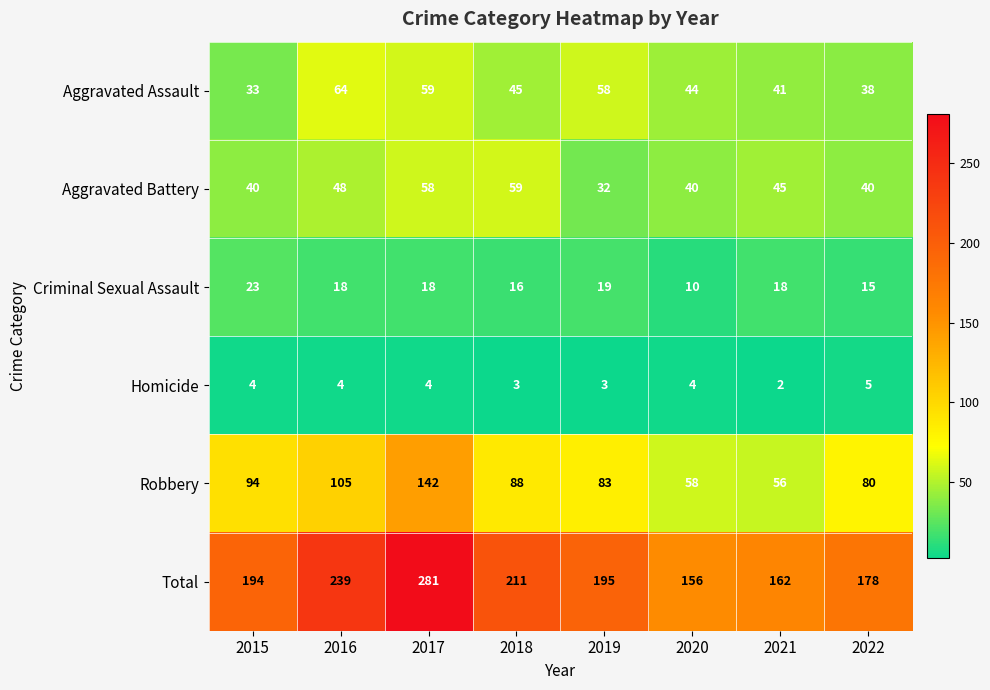

True or false: Criminal Sexual Assault has a value of 30 at 2017.

False